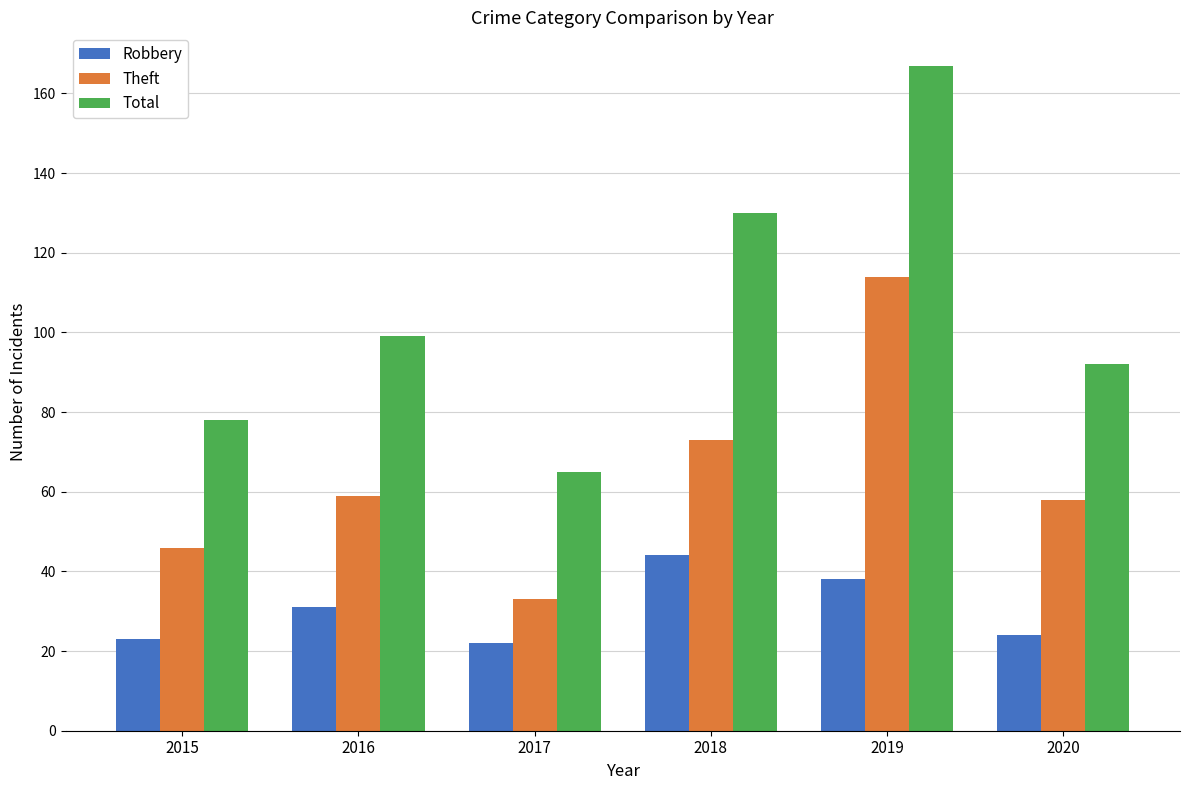

What is the difference between the second highest and minimum values in the Total series?

65